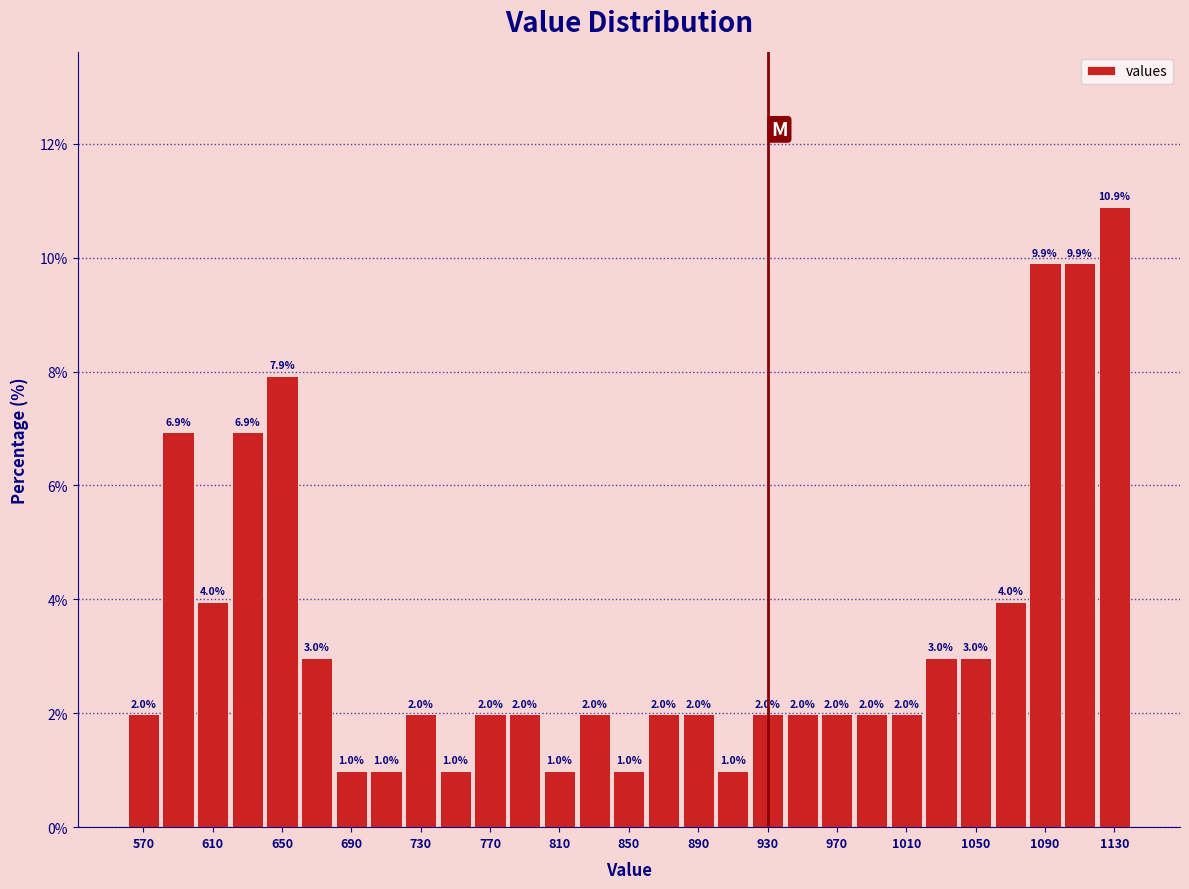

Reading left to right, list every bar in this chart as the range it spans on the x-axis followed by its height.

560 to 580: 2.0
580 to 600: 6.9
600 to 620: 4.0
620 to 640: 6.9
640 to 660: 7.9
660 to 680: 3.0
680 to 700: 1.0
700 to 720: 1.0
720 to 740: 2.0
740 to 760: 1.0
760 to 780: 2.0
780 to 800: 2.0
800 to 820: 1.0
820 to 840: 2.0
840 to 860: 1.0
860 to 880: 2.0
880 to 900: 2.0
900 to 920: 1.0
920 to 940: 2.0
940 to 960: 2.0
960 to 980: 2.0
980 to 1000: 2.0
1000 to 1020: 2.0
1020 to 1040: 3.0
1040 to 1060: 3.0
1060 to 1080: 4.0
1080 to 1100: 9.9
1100 to 1120: 9.9
1120 to 1140: 10.9